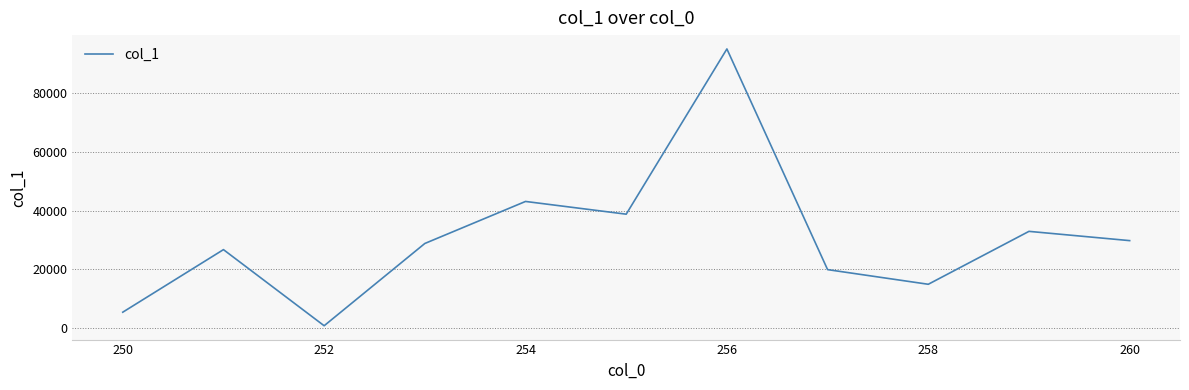

What is the greatest value displayed?

95202.8